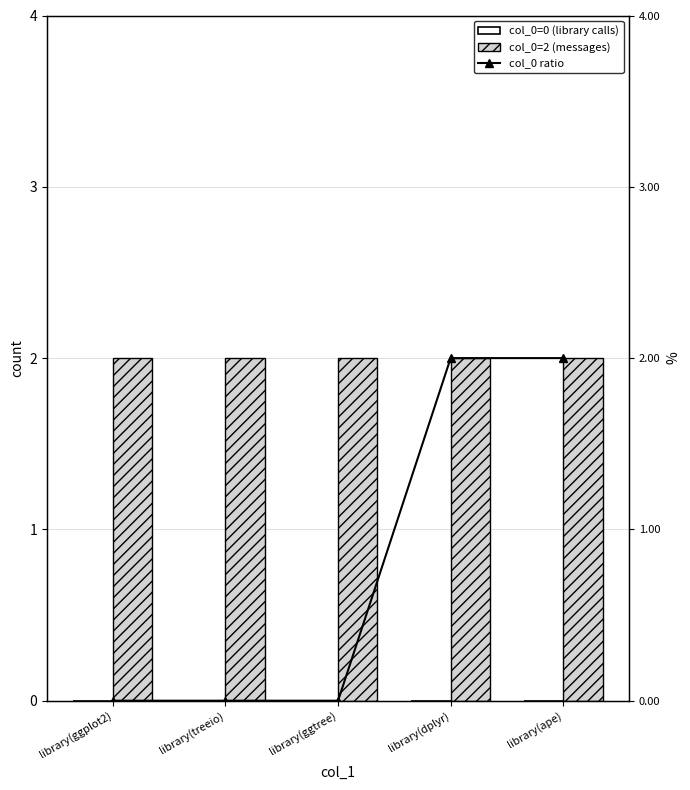

Reading left to right, transcribe all the data shown in this chart.

col_0=0 (library calls): 0	0	0	0	0
col_0=2 (messages): 2	2	2	2	2
col_0 ratio: 0	0	0	2	2